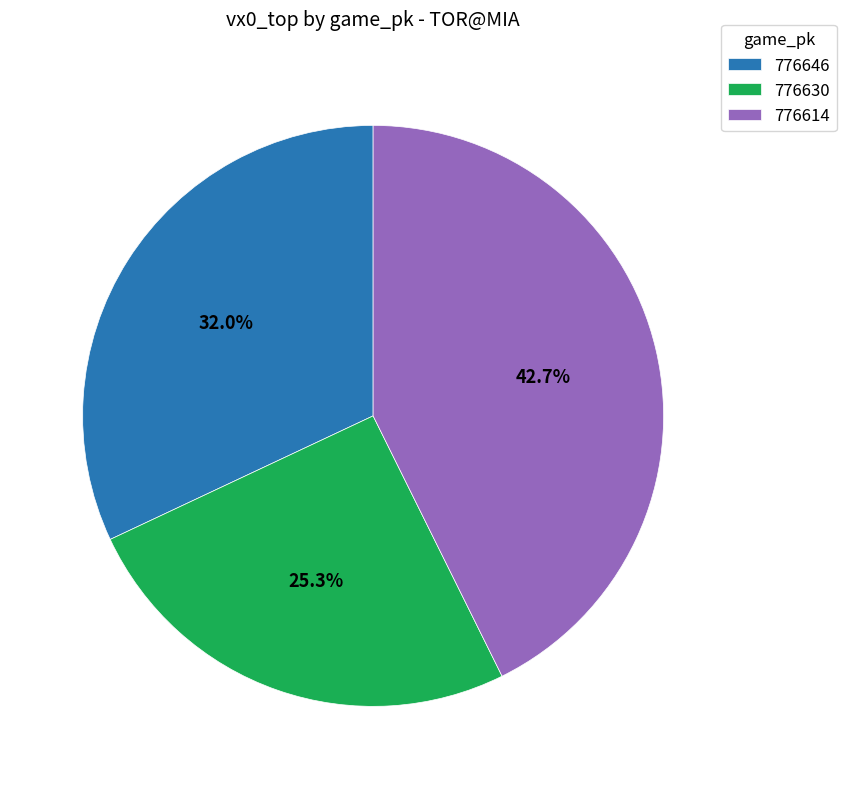

Between 776614 and 776646, which is larger?

776614